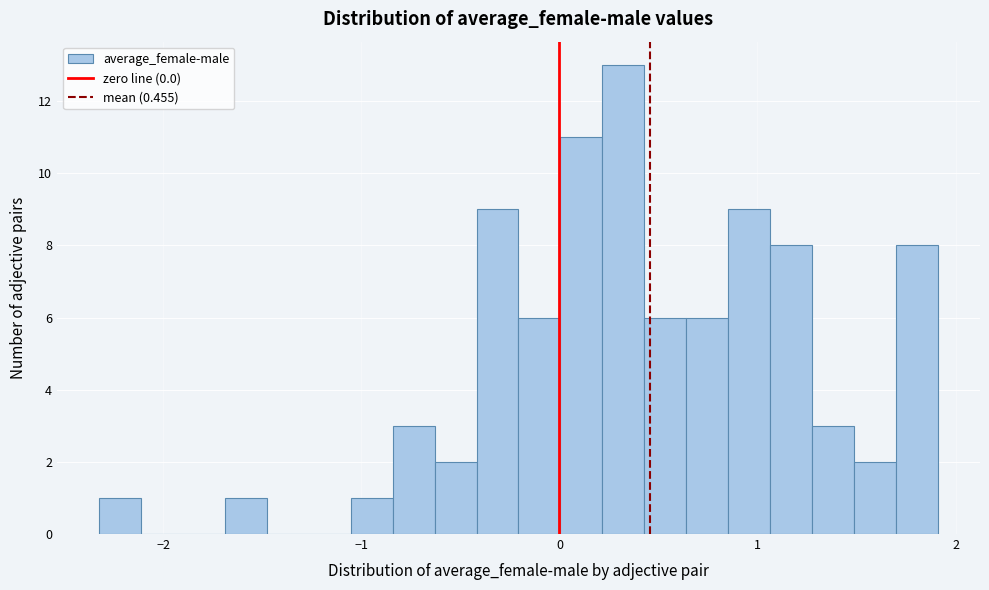

Around what value on the x-axis is the tallest bar? Give the approximate position of its centre, as read against the axis.

0.3